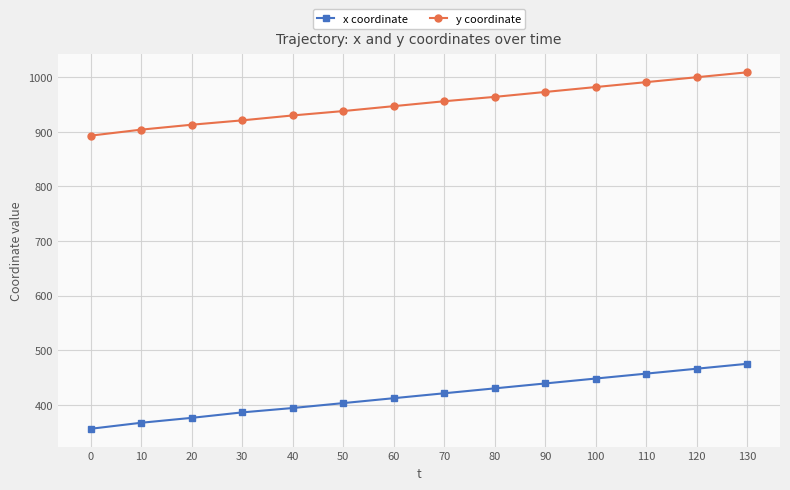

Which series has the widest spread of values?

x coordinate